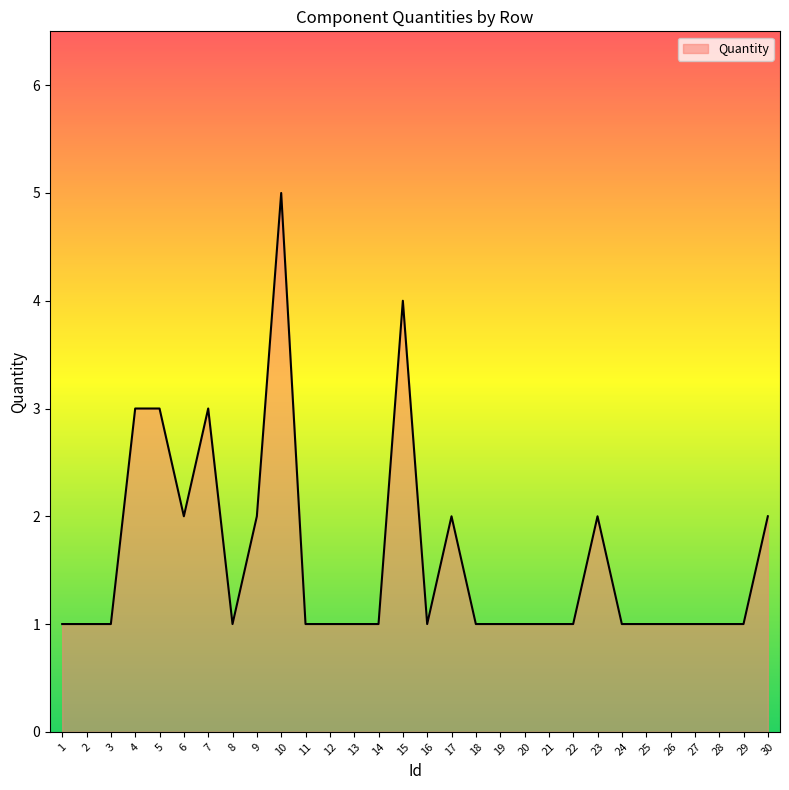

Read the value at 10.

5